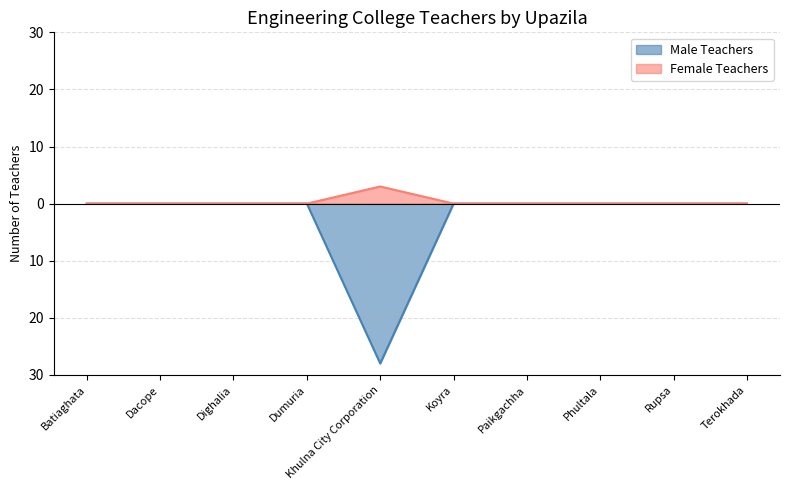

Rank the series at Koyra from highest to lowest value.

Male Teachers, Female Teachers